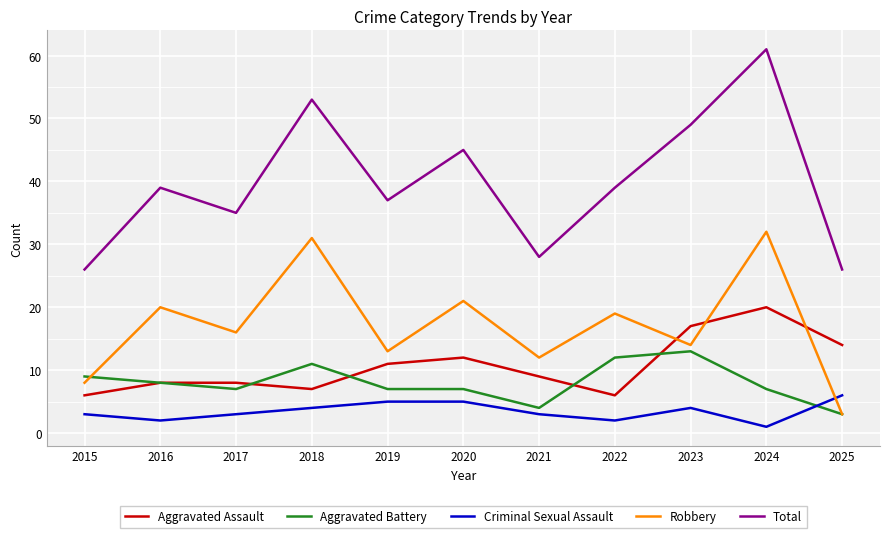

At which label does Robbery first exceed 16?

2016